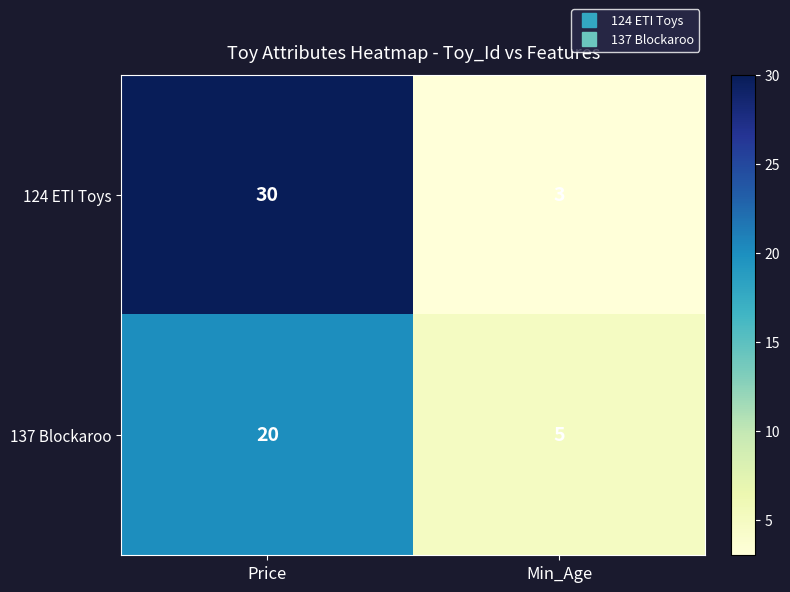

What is the lowest value of the 124 ETI Toys series?

3